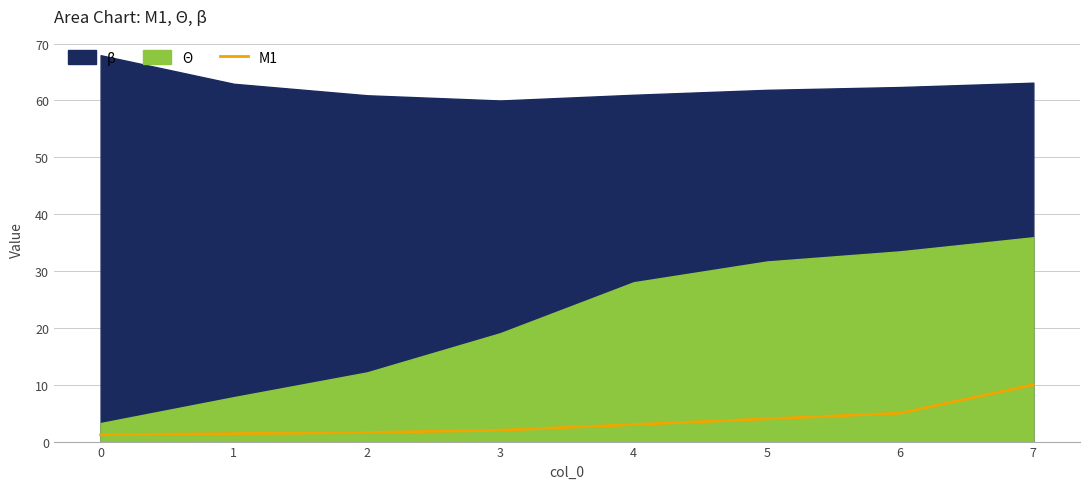

Is it true that M1 equals 1.6 at 2?

True